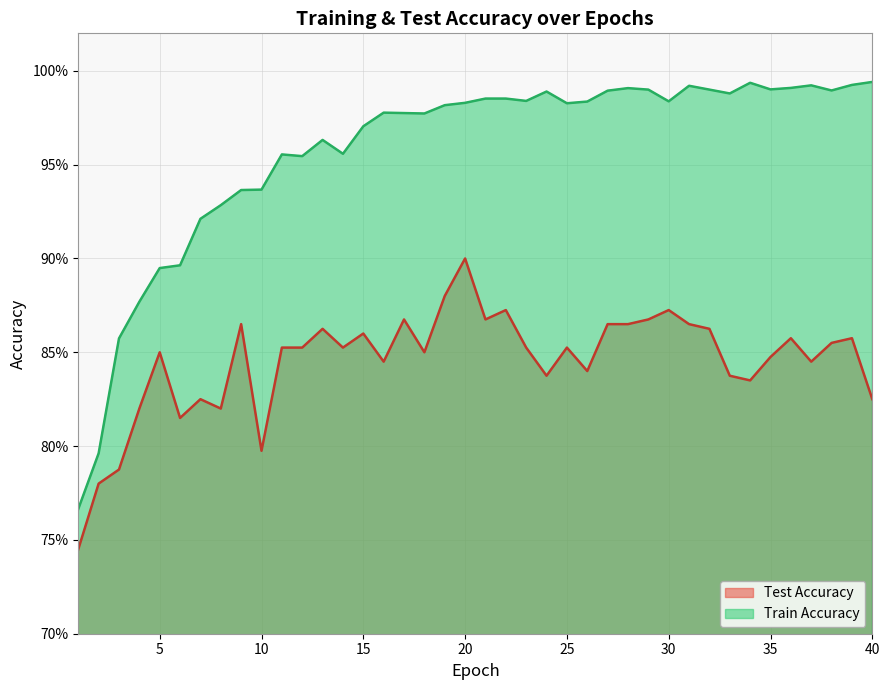

How many test_accuracy values are between 0 and 1?

40